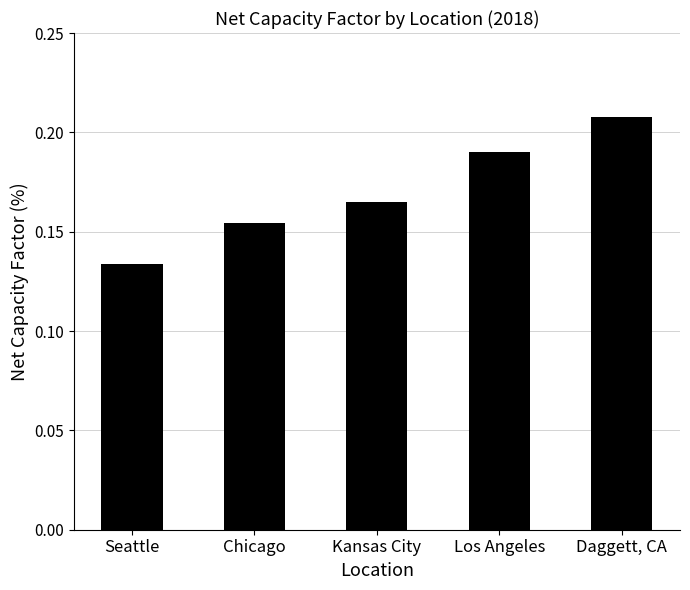

List the labels in order of value, largest first.

Daggett, CA, Los Angeles, Kansas City, Chicago, Seattle